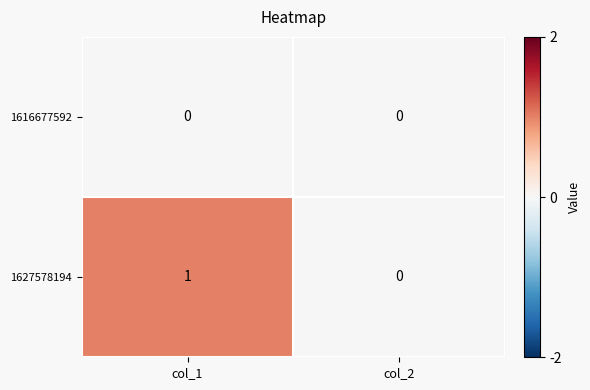

Which category has the highest value across all series?

col_1